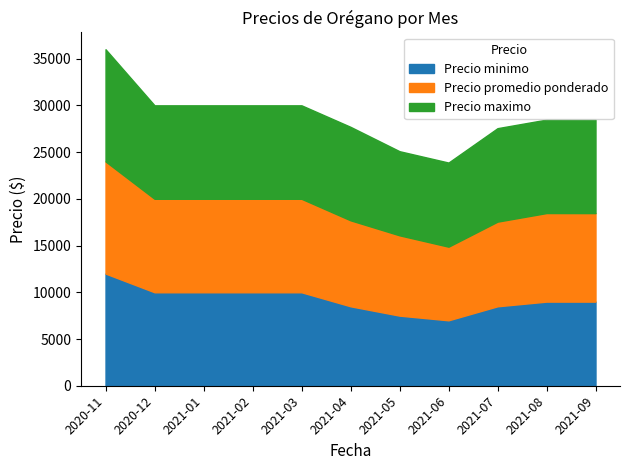

At which category does Precio promedio ponderado reach its first local valley?

2021-06